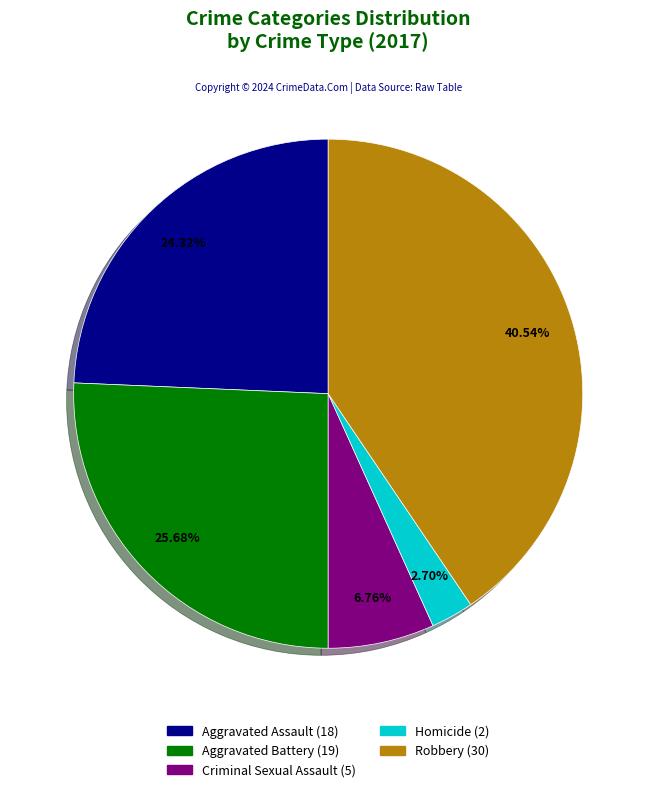

To the nearest percent, what portion does Homicide represent?

3%